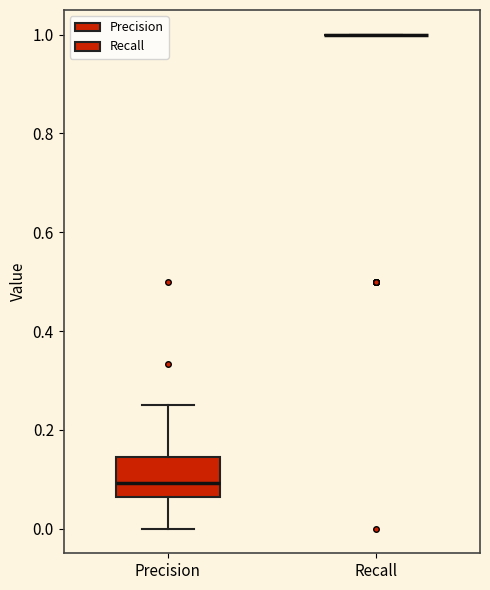

Where is the upper edge of the box for Precision on the y-axis? The values are not printed on the chart, so give them approximately, as read against the axis.

0.14